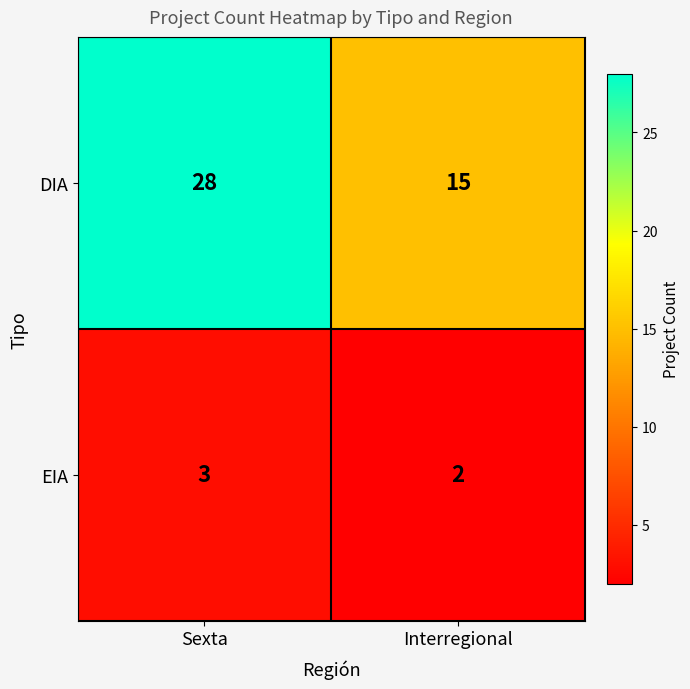

How many categories are shown in the chart?

2